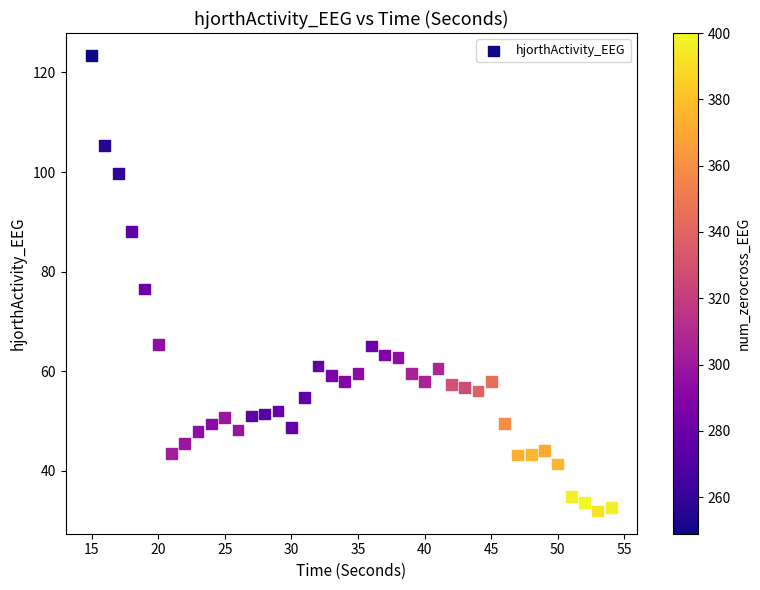

What is the range of X values (max minus min)?

39.0